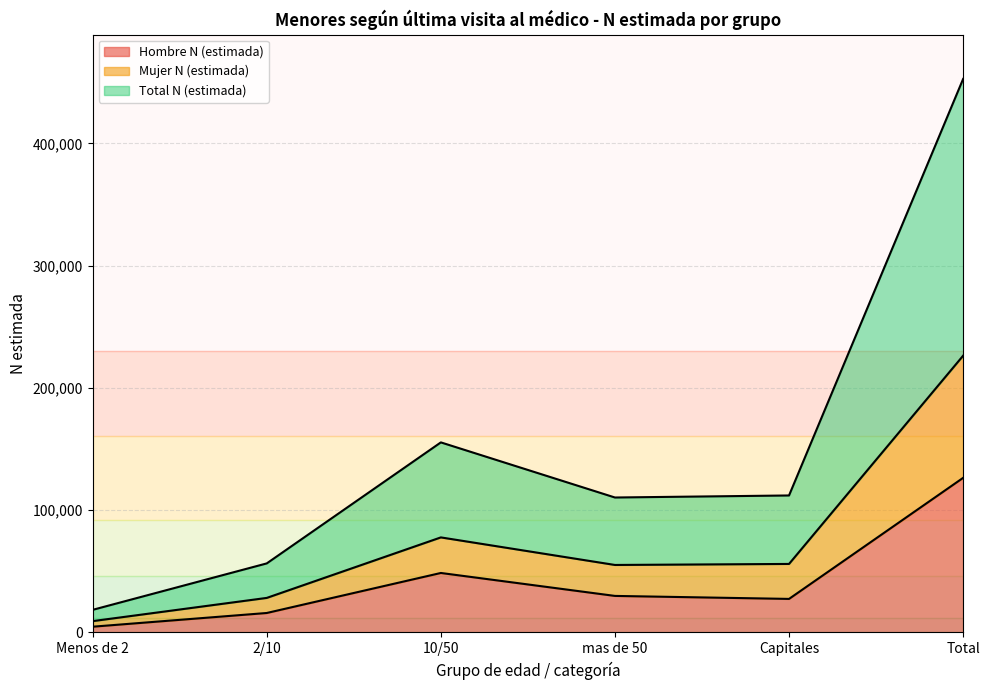

What is the maximum value for Hombre N (estimada)?

126425